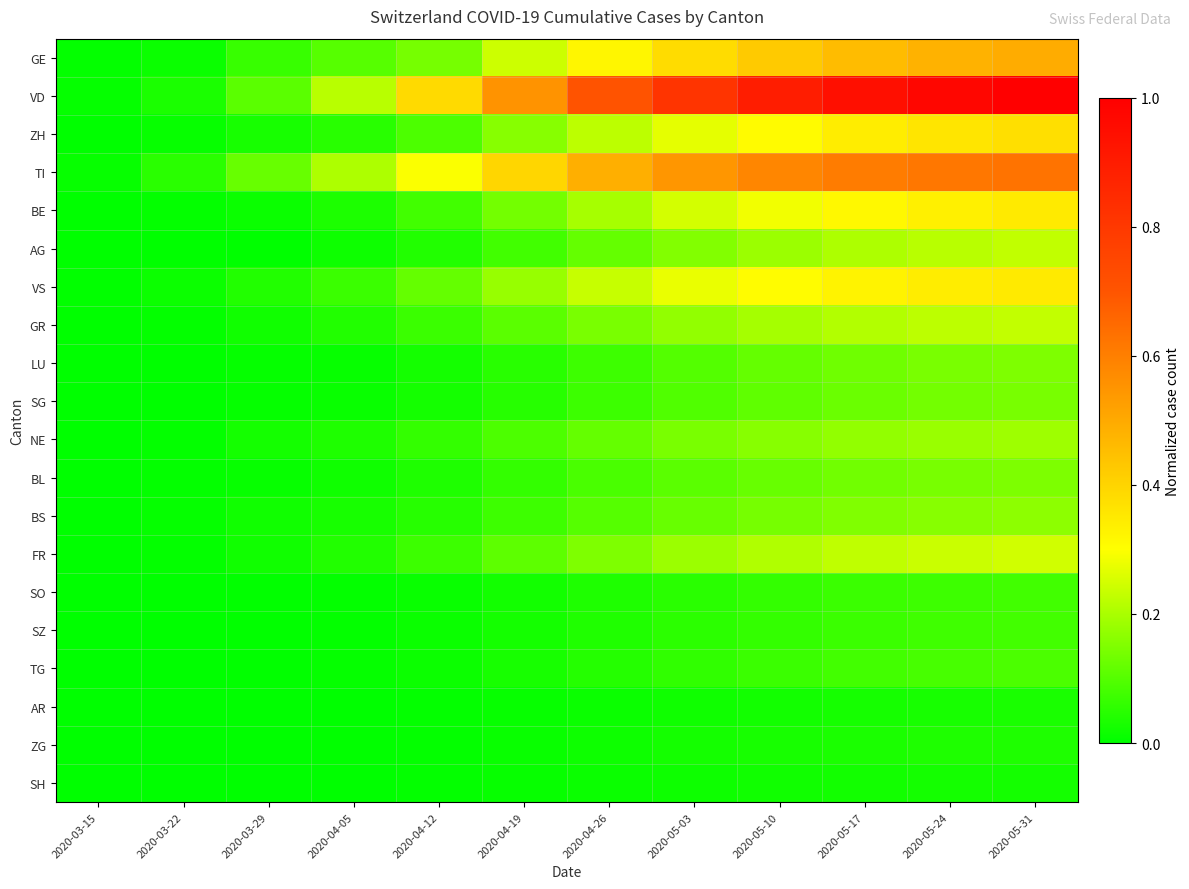

How many categories are shown in the chart?

12